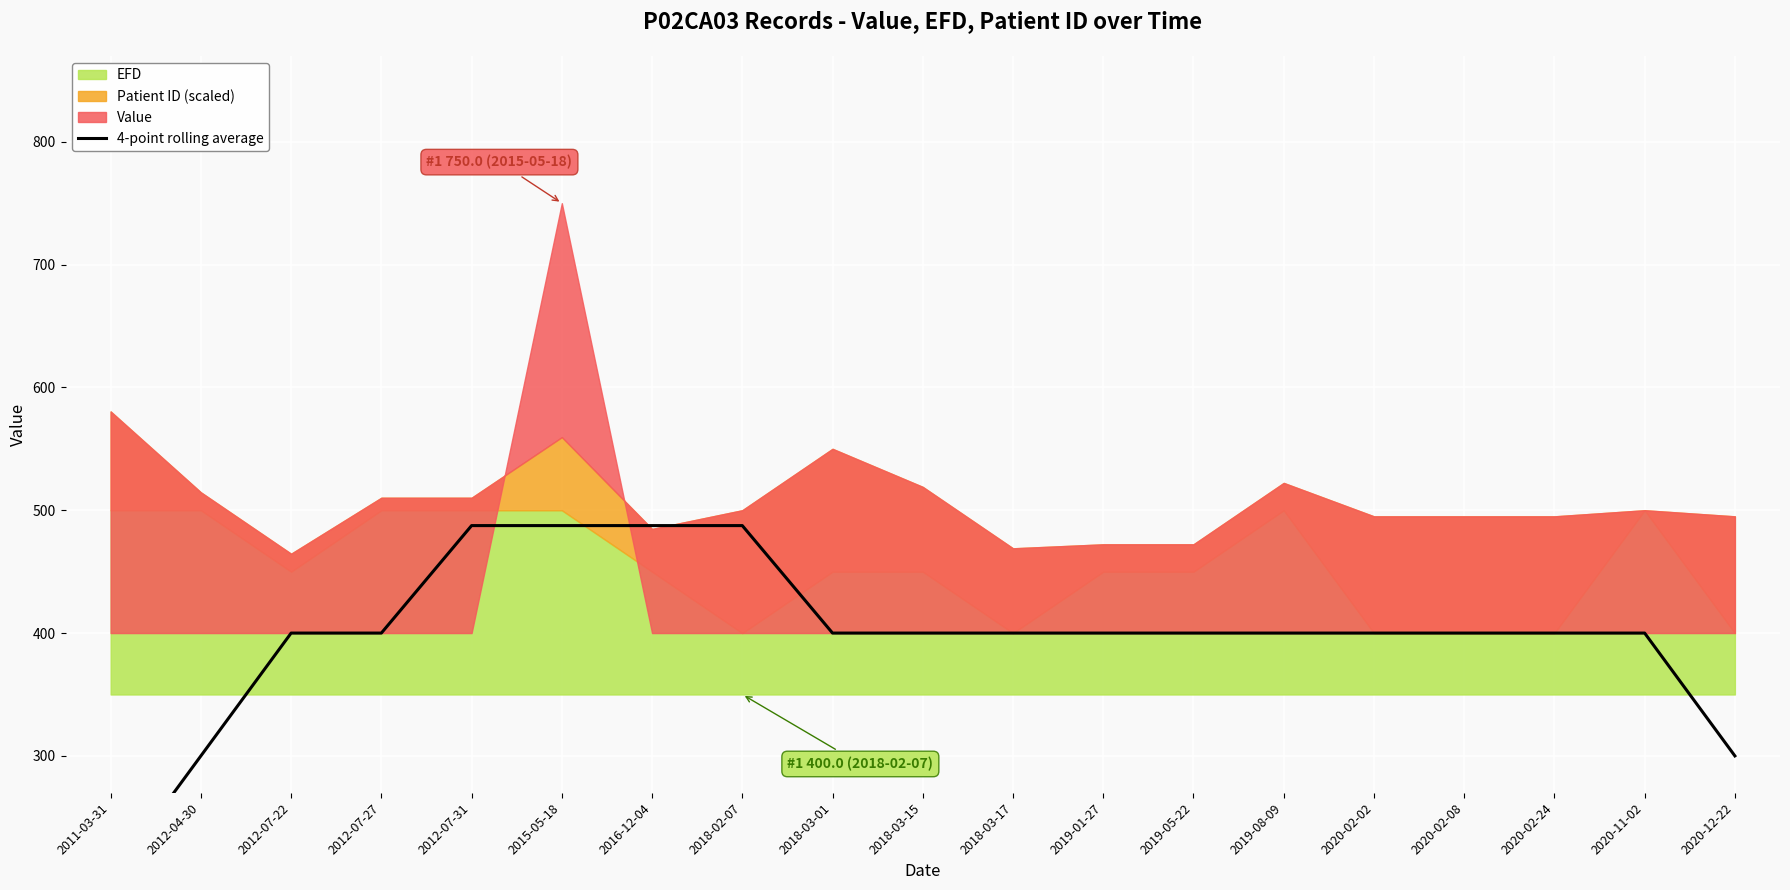

True or false: the data shows 400.0 at 2020-02-02.

True